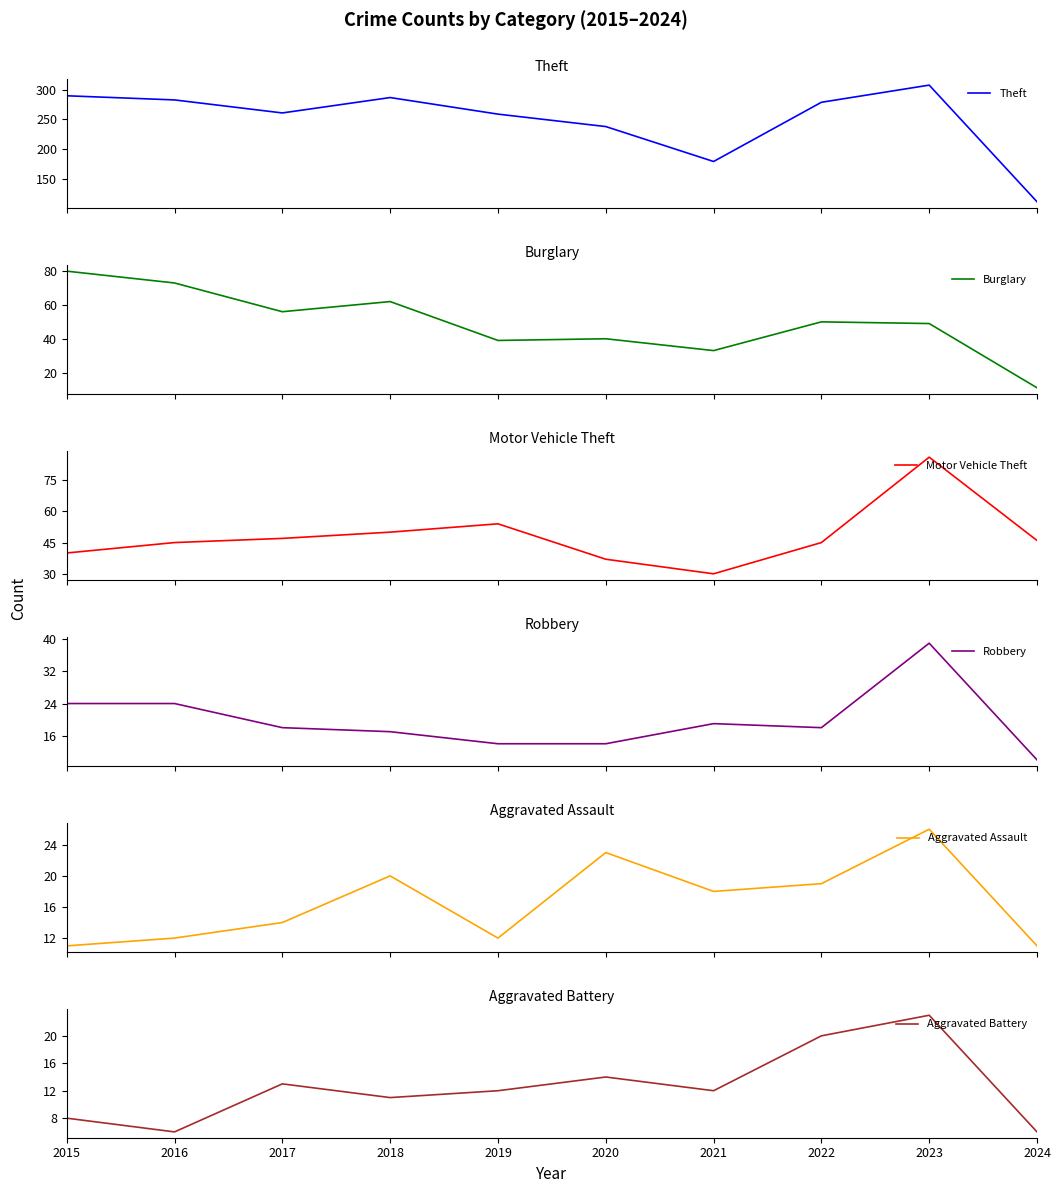

How many interior local peaks does the Robbery series have?

2